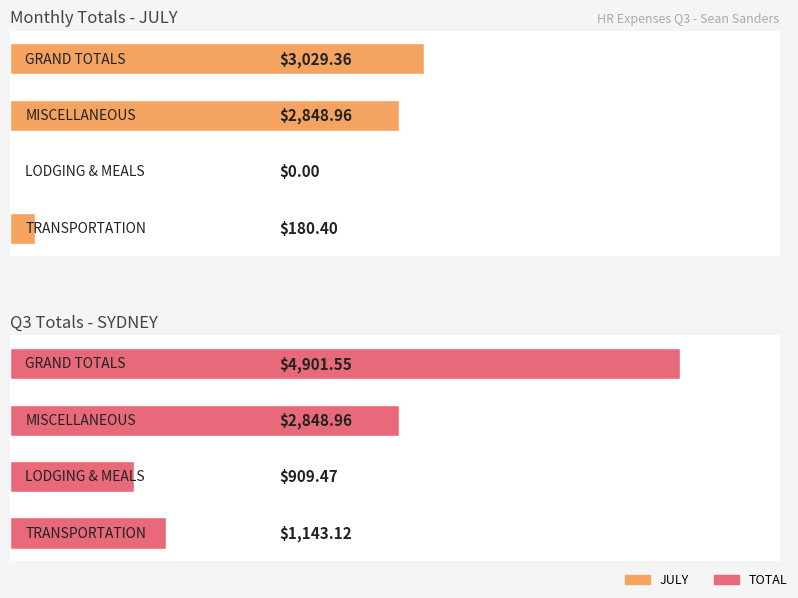

Reading left to right, extract all data points from this chart.

JULY: 0=180.4	1=0.0	2=2849.0	3=3029.4
TOTAL: 0=1143.1	1=909.5	2=2849.0	3=4901.6